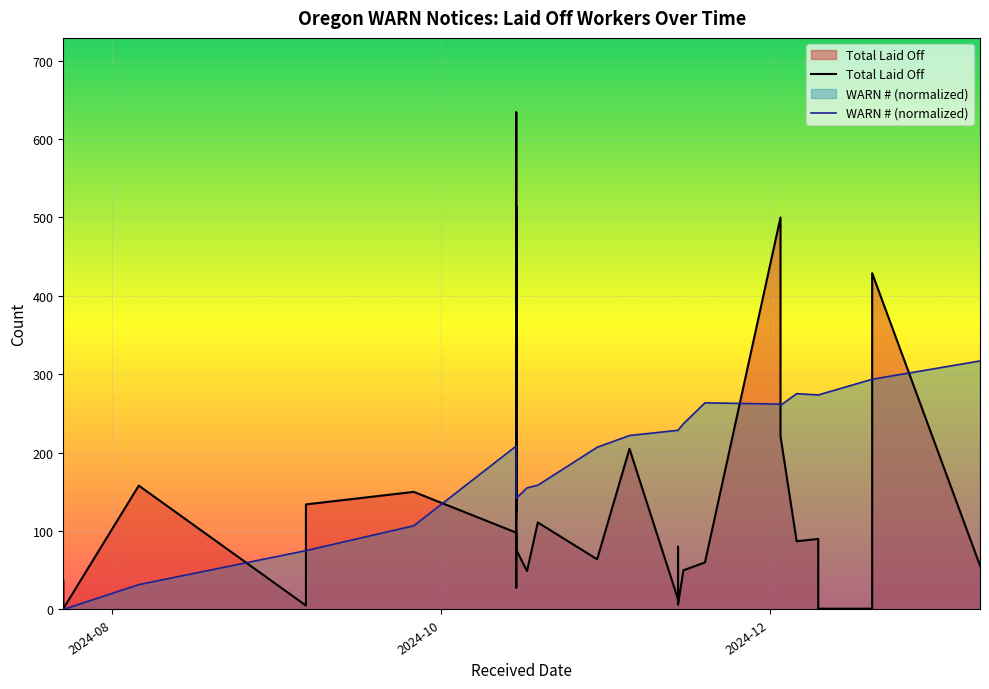

What is the sum of all Total Laid Off values?

4084.0